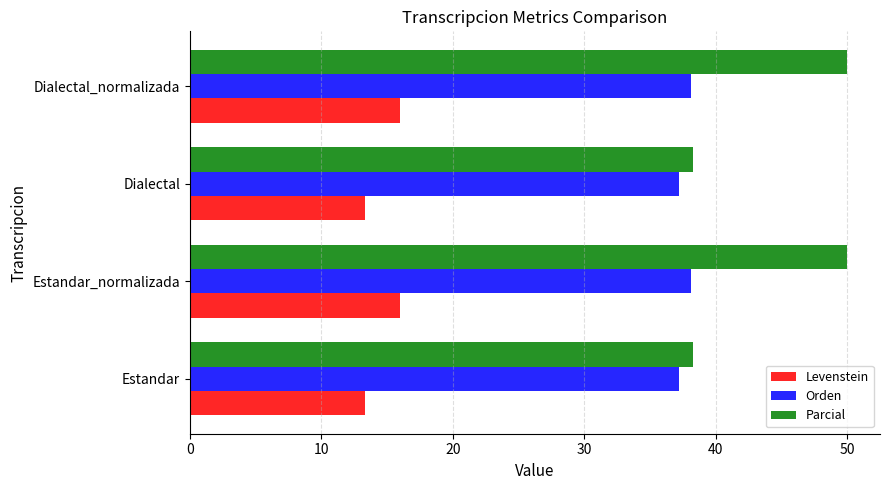

Is it true that Parcial equals 50.0 at Dialectal_normalizada?

True